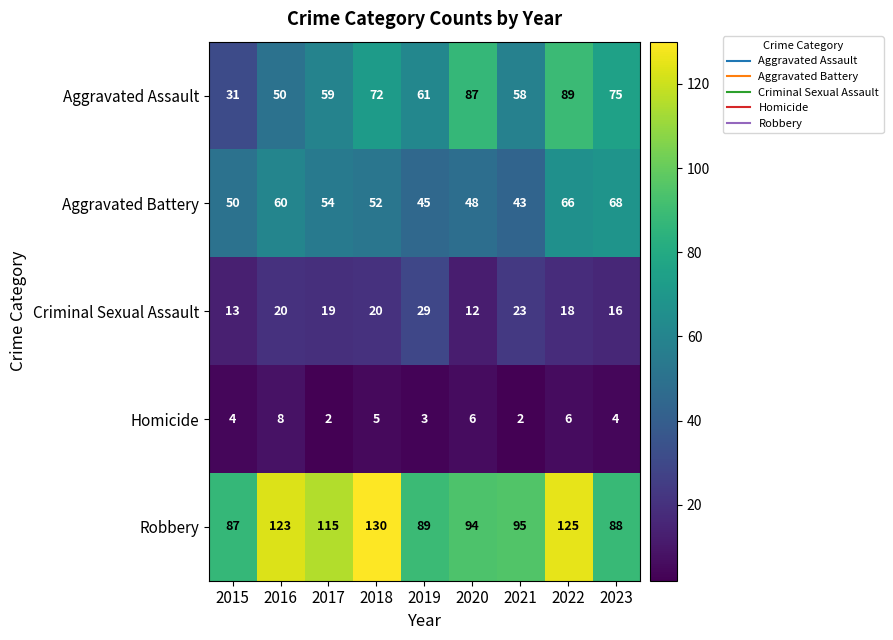

At how many categories does at least one series exceed 126?

1